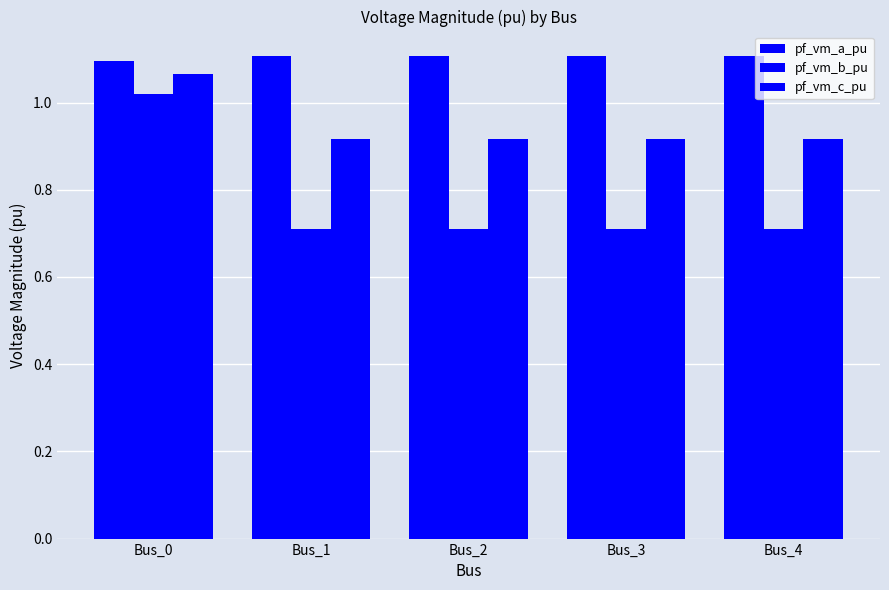

The value of pf_vm_b_pu at Bus_0 is 0.6. True or false?

False